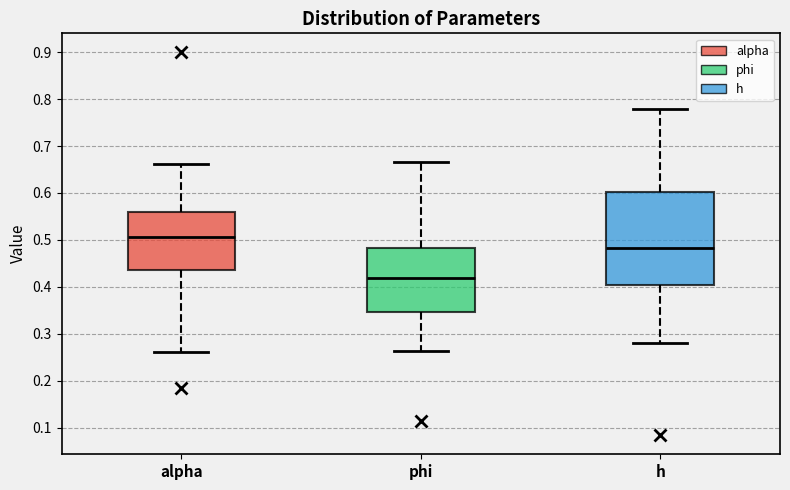

Reading left to right, read every box against the y-axis: the position of its median line, the range the box covers, and the ends of its whiskers. The values are not printed on the chart, so give them approximately, as read against the axis.

alpha: median 0.51, box 0.44 to 0.56, whiskers 0.26 to 0.66
phi: median 0.42, box 0.35 to 0.48, whiskers 0.26 to 0.67
h: median 0.48, box 0.40 to 0.60, whiskers 0.28 to 0.78